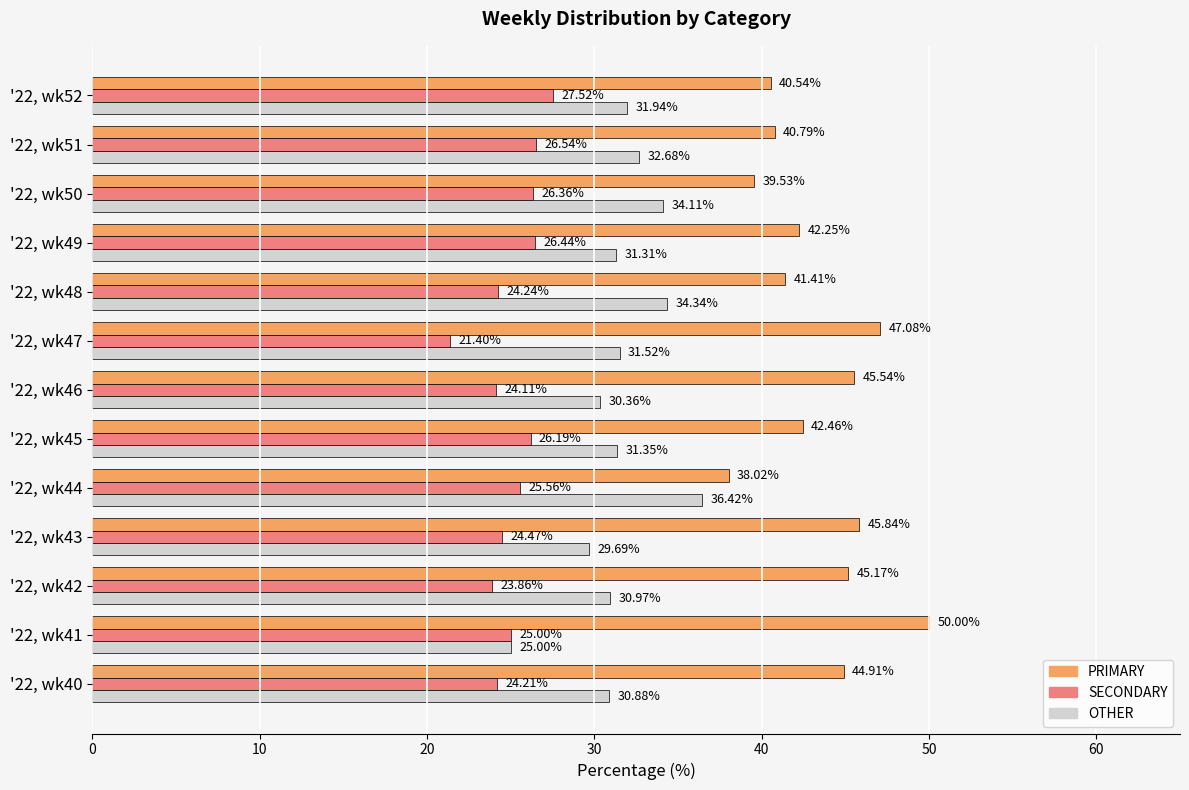

What are all the series names shown in the legend?

PRIMARY, SECONDARY, OTHER